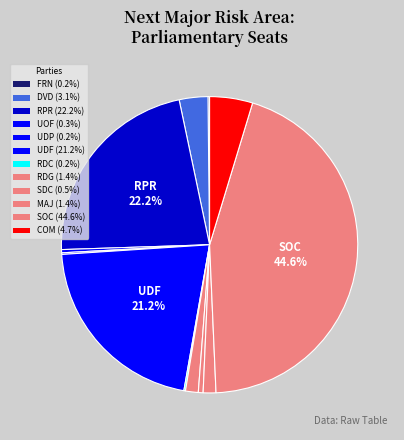

Does RPR account for over 50% of the chart?

No